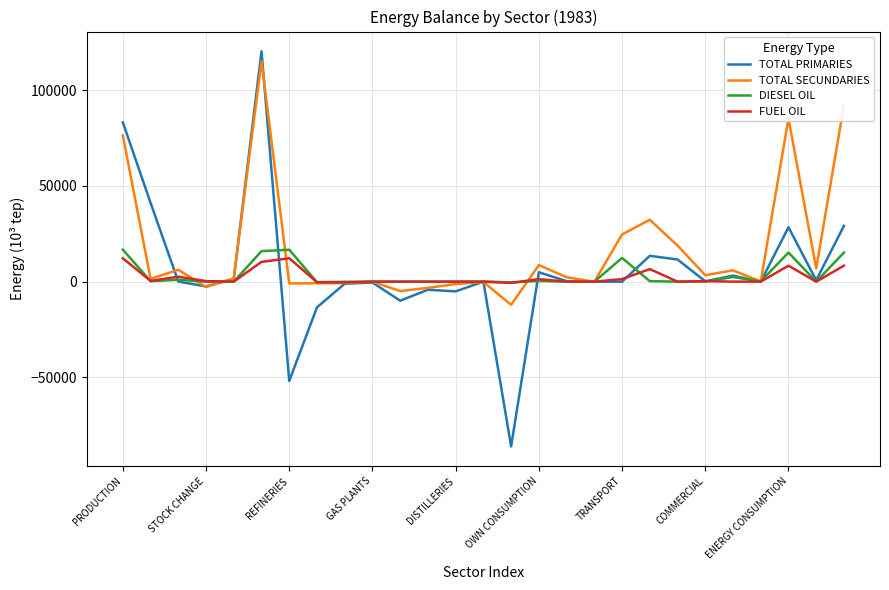

How many values in the DIESEL OIL series exceed 50?

14